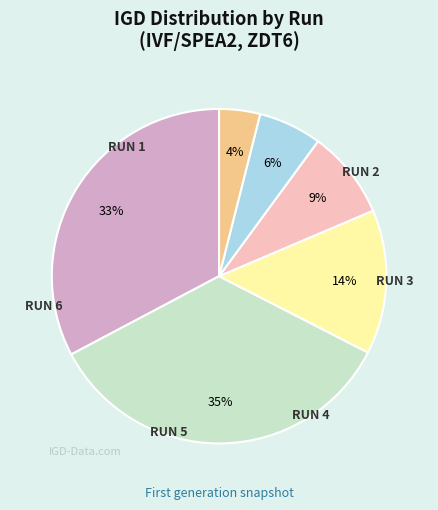

To the nearest percent, what is the average slice percentage?

17%